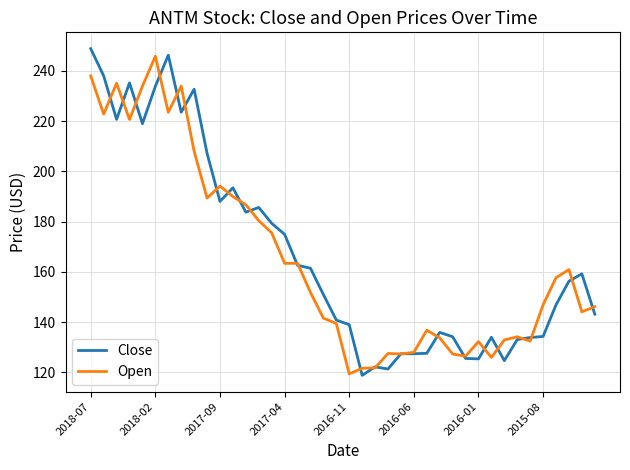

What is the smallest value displayed?

118.8